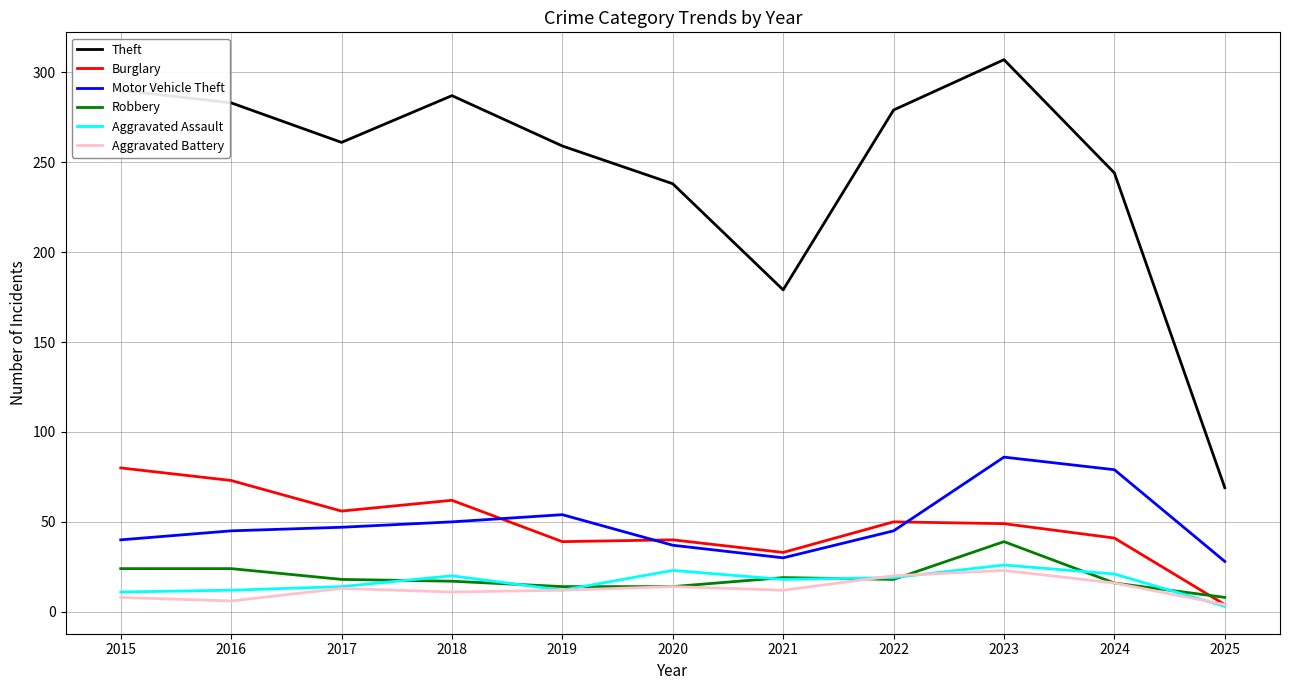

Does the chart have visible grid lines?

Yes